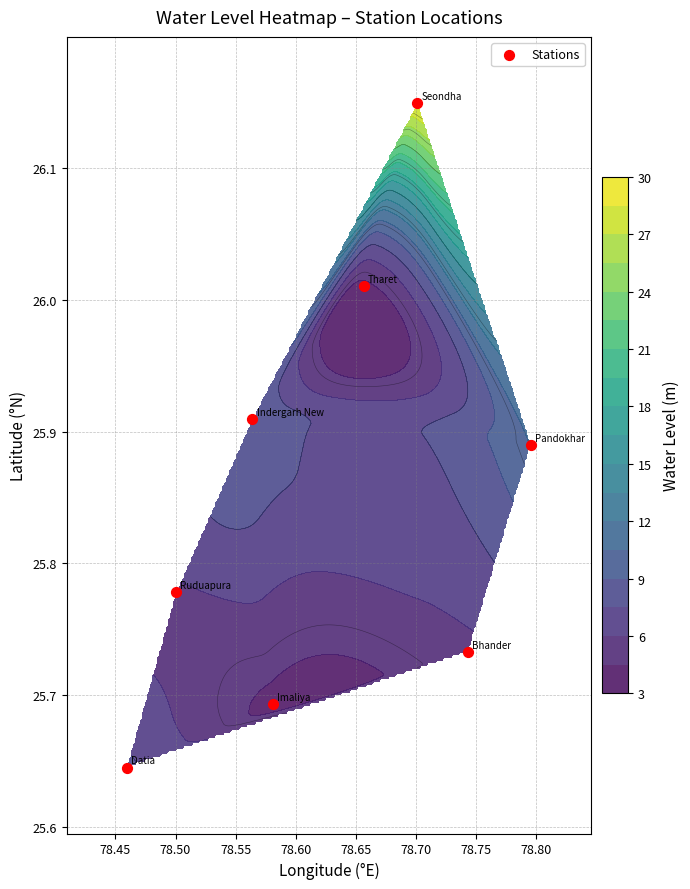

True or false: the data shows 38.5 at 78.75.

False